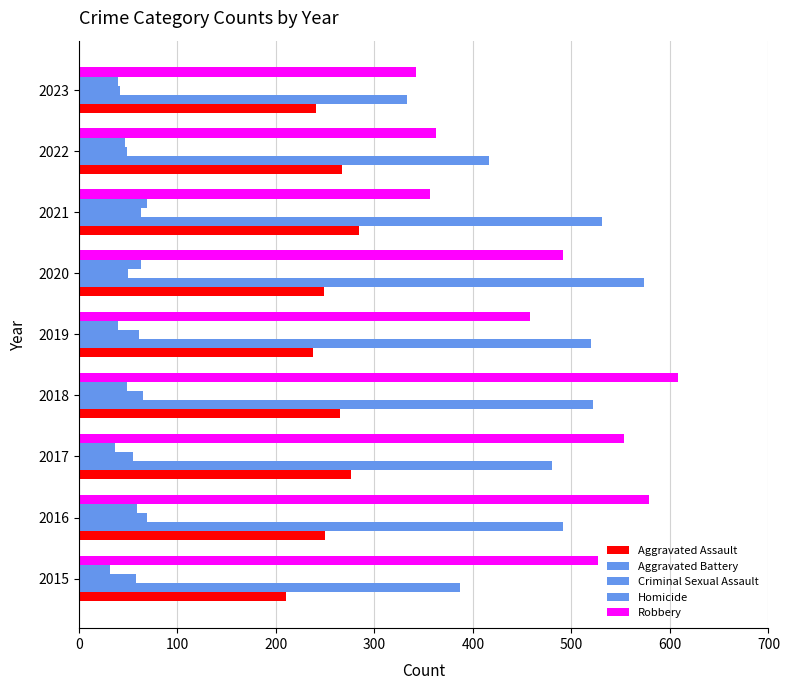

How many data points in Aggravated Assault are less than 250?

4